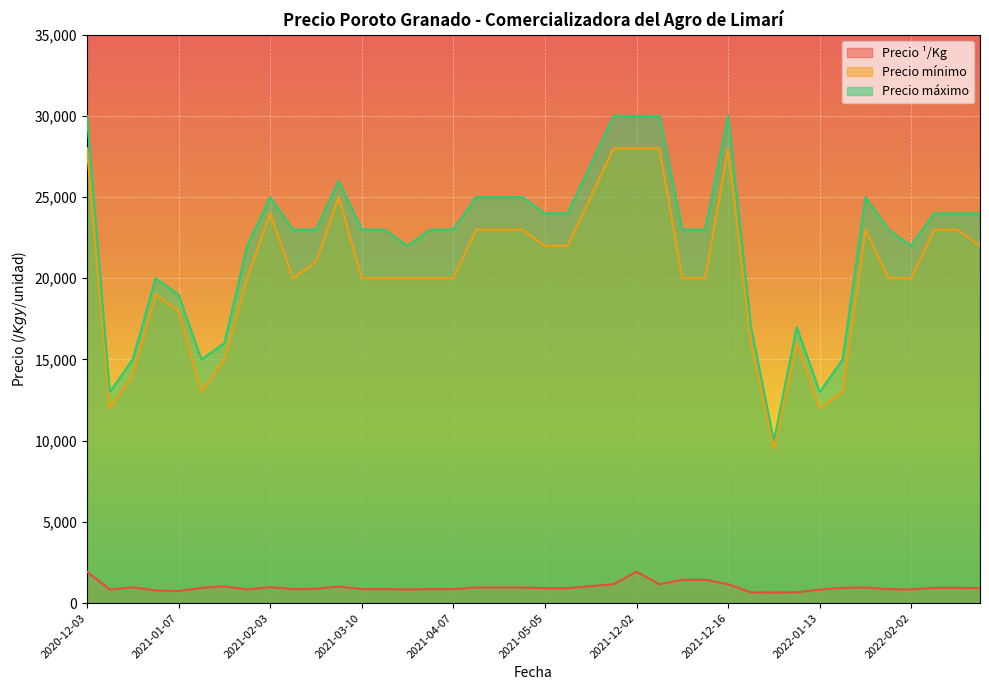

Rank the series by their maximum value, from highest to lowest.

Precio máximo, Precio mínimo, Precio ¹/Kg